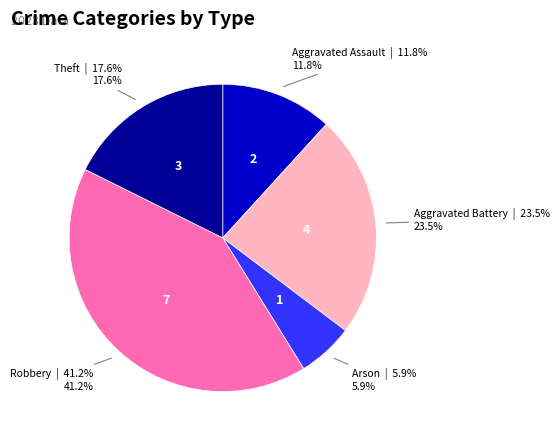

Is there any slice that represents more than half of the pie?

No